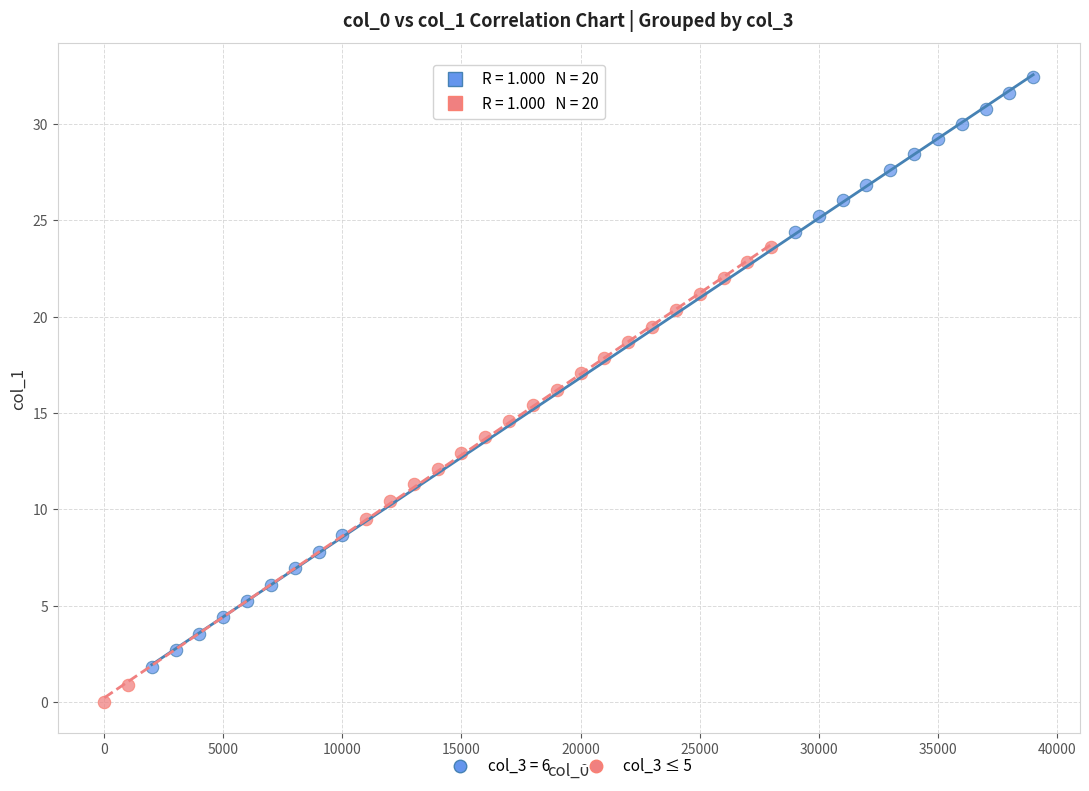

Which series reaches the minimum Y coordinate?

col_3 ≤ 5